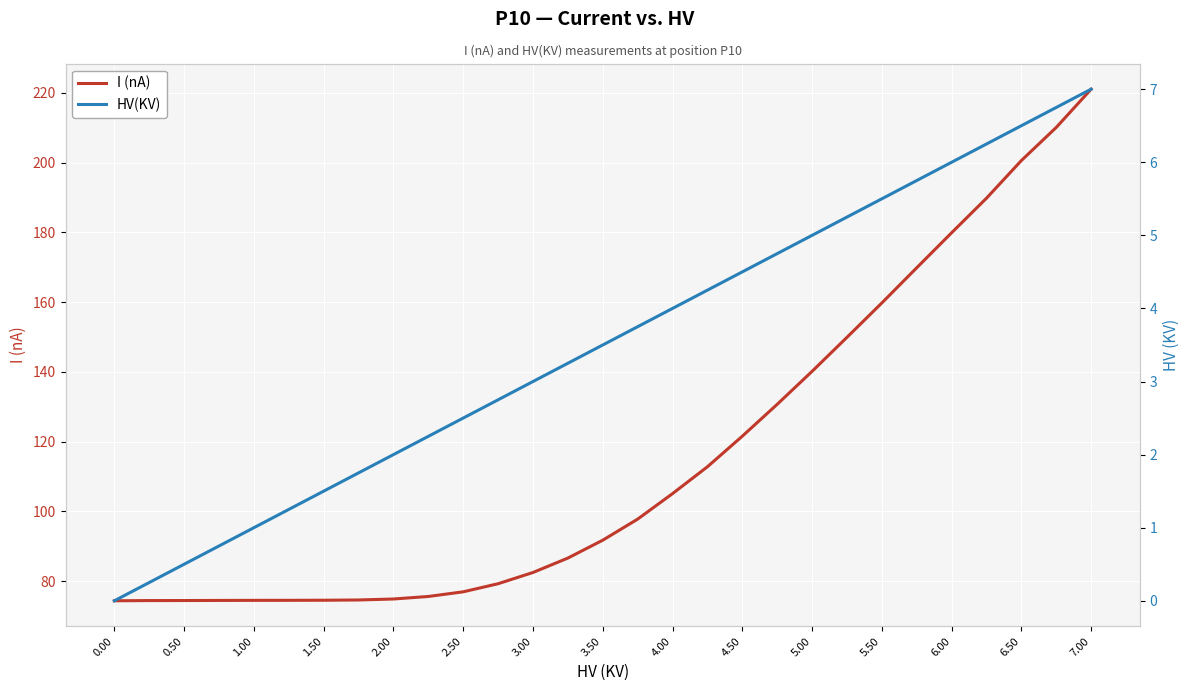

What is the difference between the maximum and minimum values in the HV(KV) series?

7.0